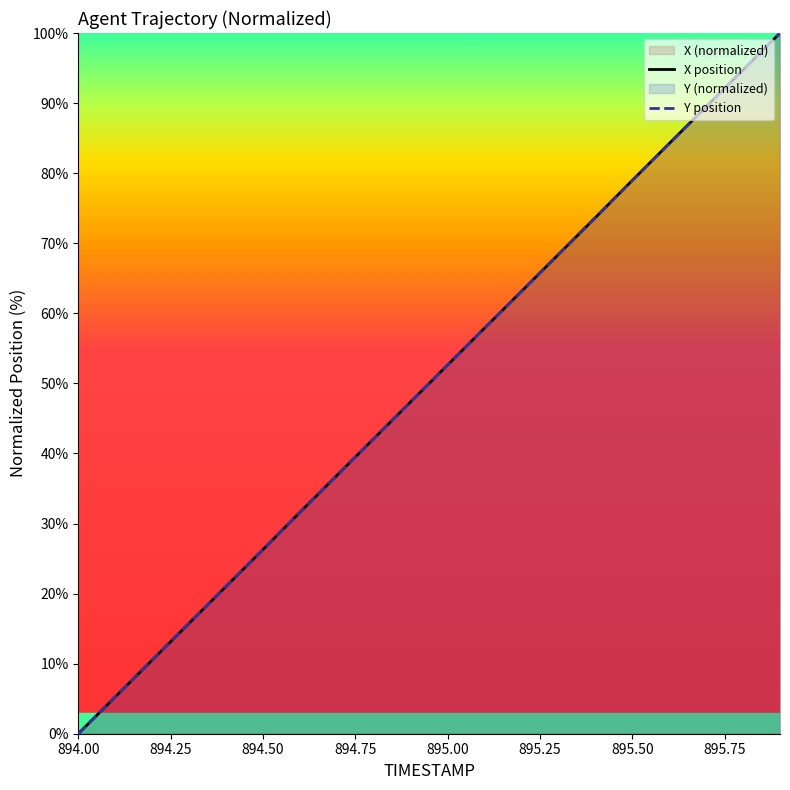

How many data points in Y position are less than 52?

10